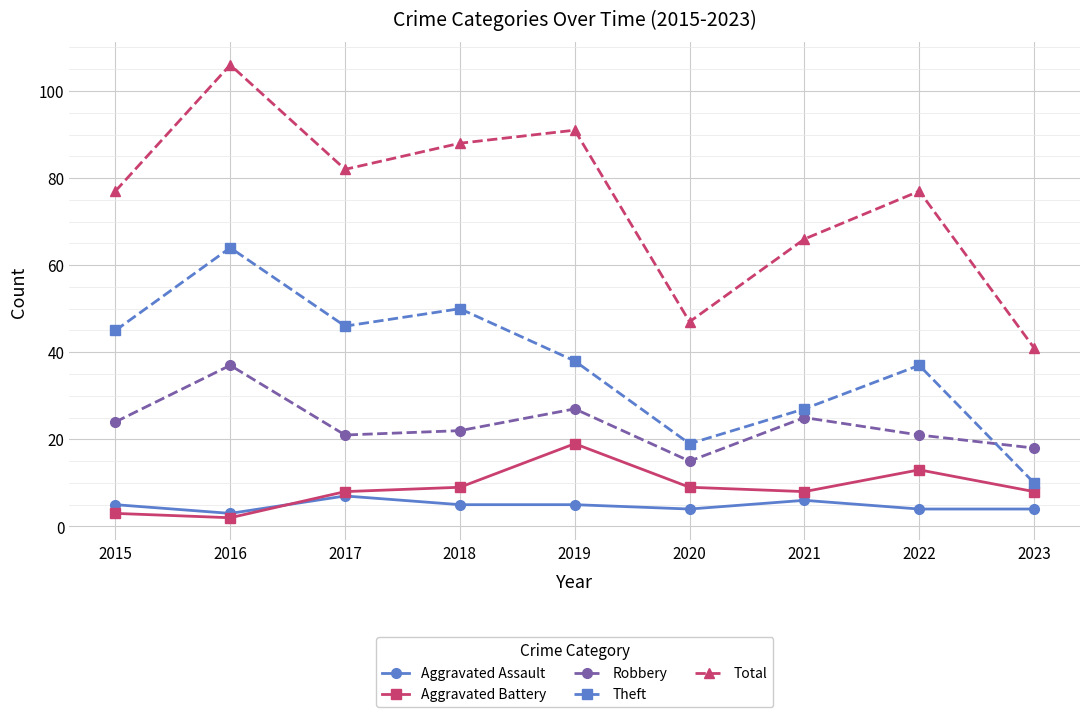

Is the value of Robbery at 2020 greater than the value of Total at 2022?

No